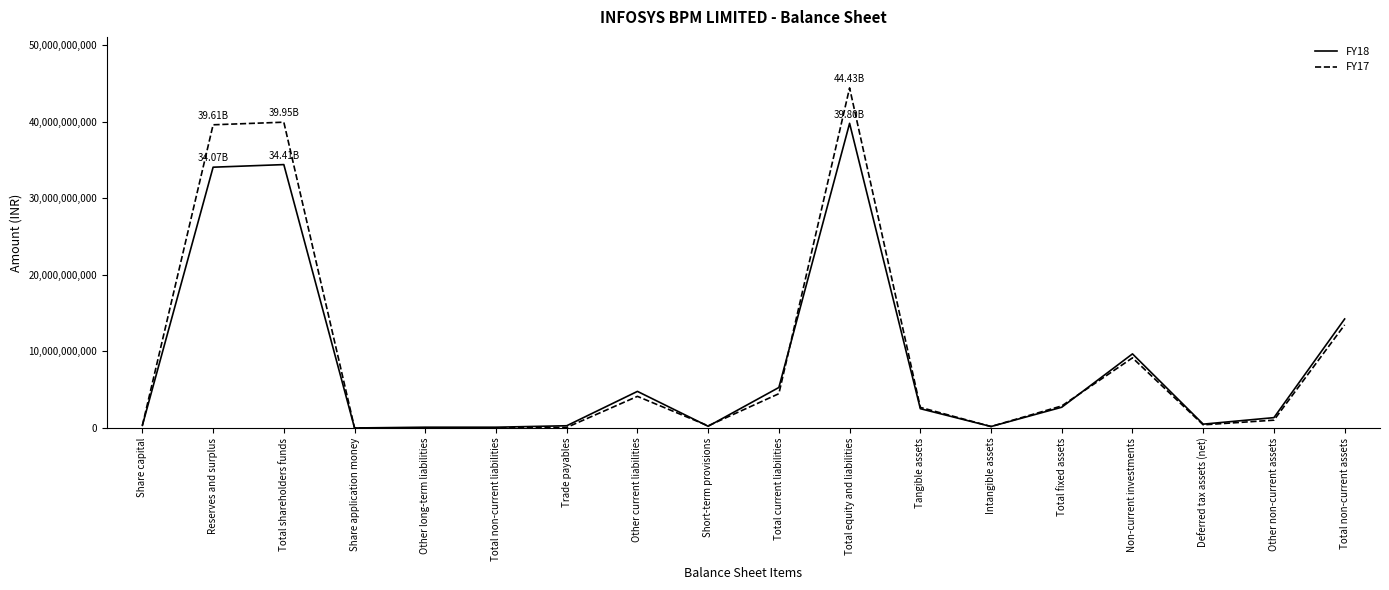

What is the average value of the FY17 series?

9061666667